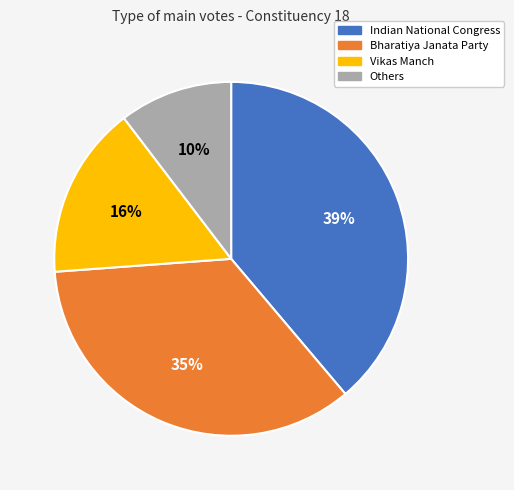

Is there a majority slice in this chart?

No